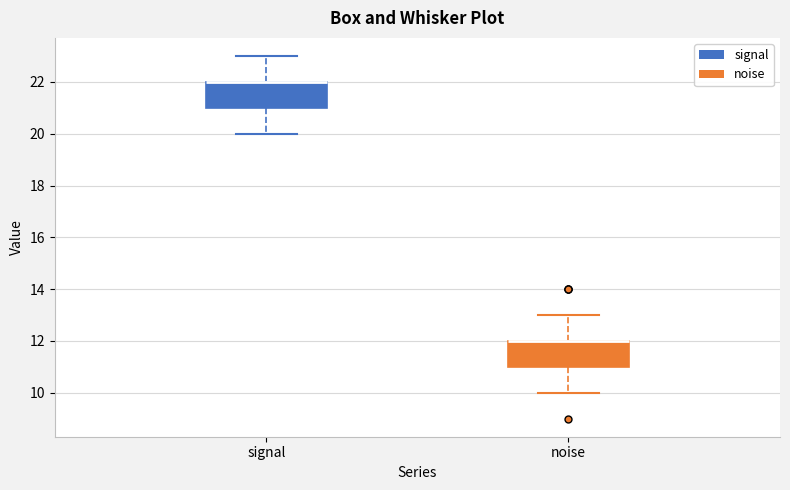

Reading left to right, read every box against the y-axis: the position of its median line, the range the box covers, and the ends of its whiskers. The values are not printed on the chart, so give them approximately, as read against the axis.

signal: median 22 (drawn on the box's upper edge), box 21 to 22, whiskers 20 to 23
noise: median 12 (drawn on the box's upper edge), box 11 to 12, whiskers 10 to 13